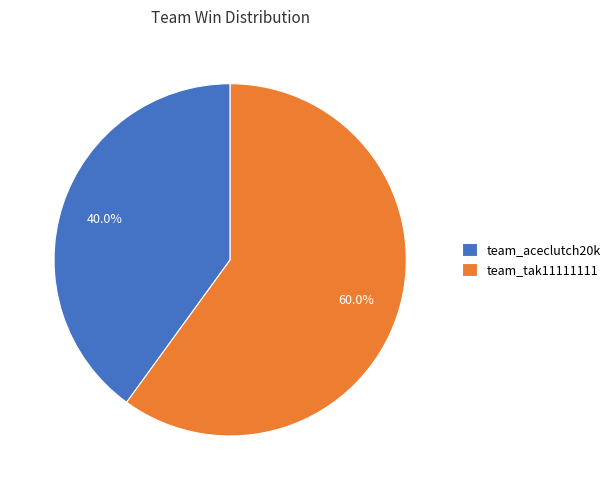

Rank the categories by value from highest to lowest.

team_tak11111111, team_aceclutch20k